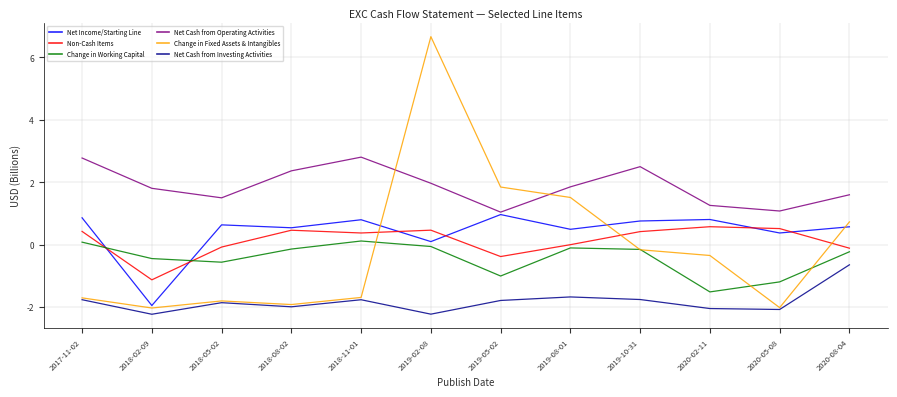

The Net Cash from Operating Activities series shows 3.7 at 2017-11-02. True or false?

False